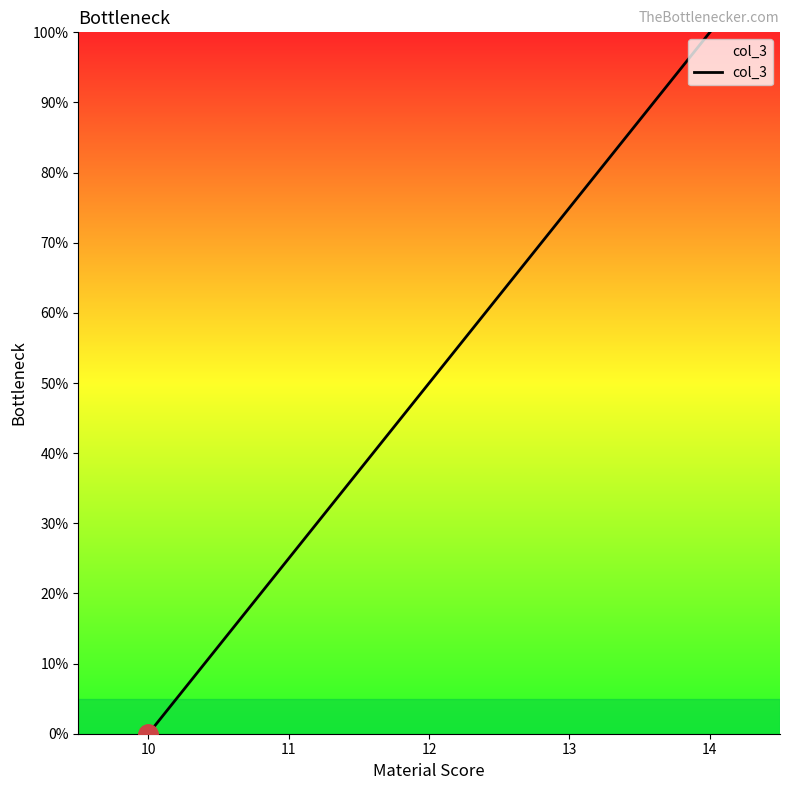

What is the difference between the maximum and minimum values?

100